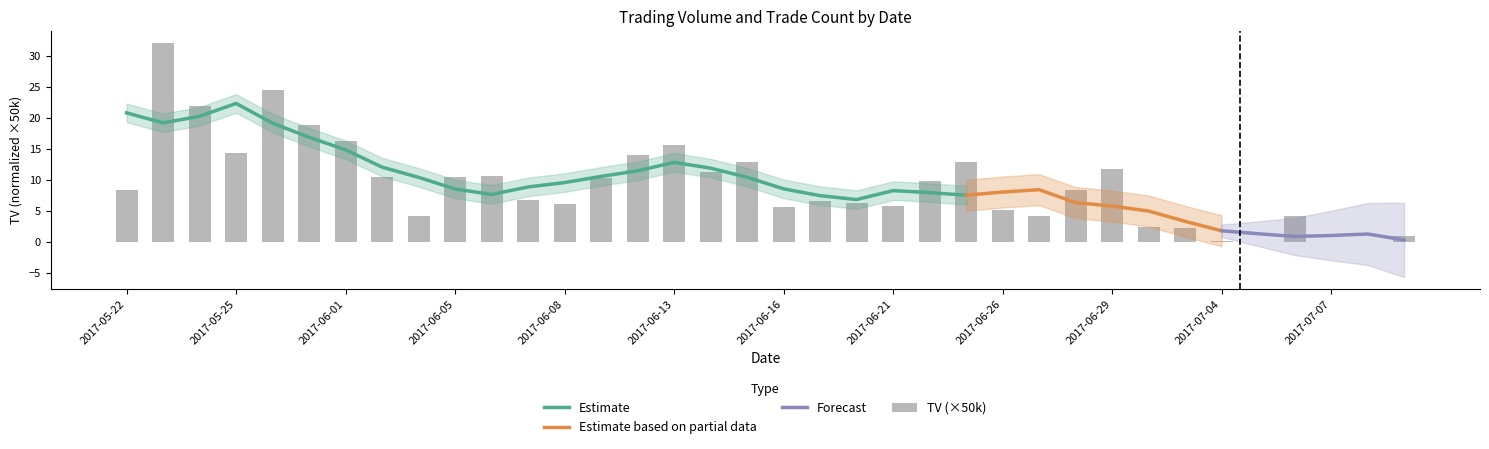

Read the value at 2017-06-01.

16.2